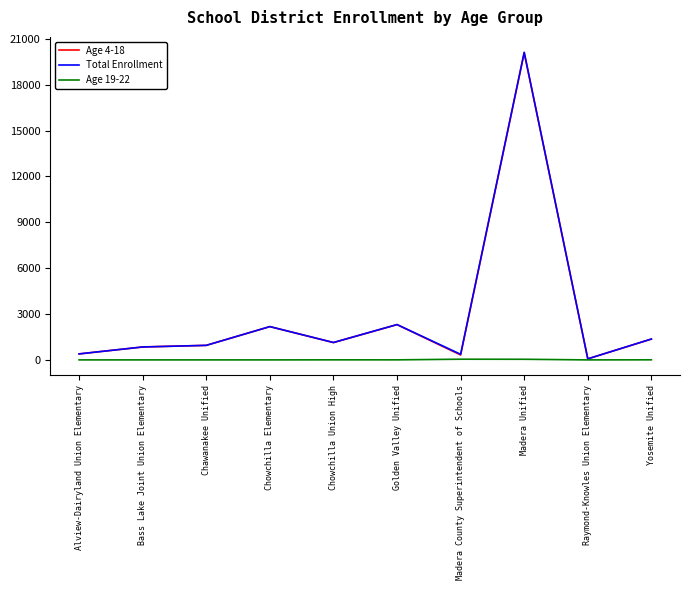

Is it true that Total Enrollment equals 3796 at Chowchilla Elementary?

False